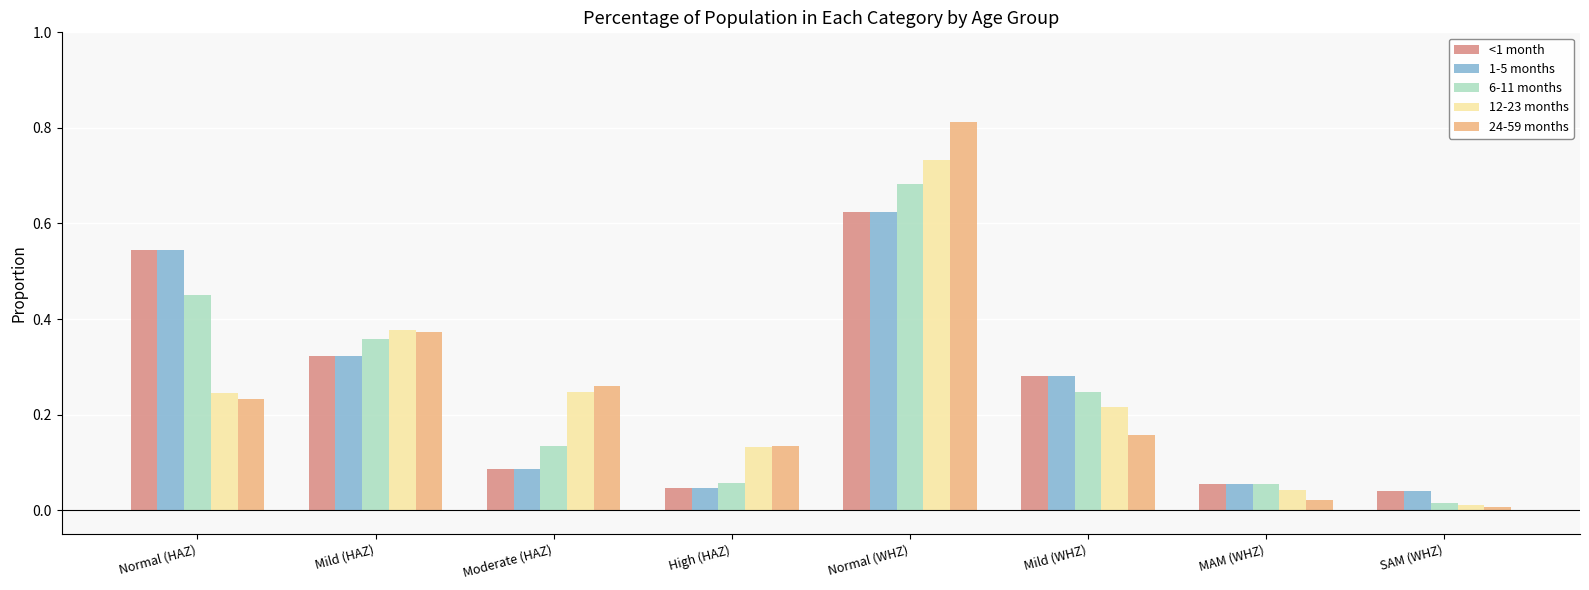

Does the chart contain any negative values?

No